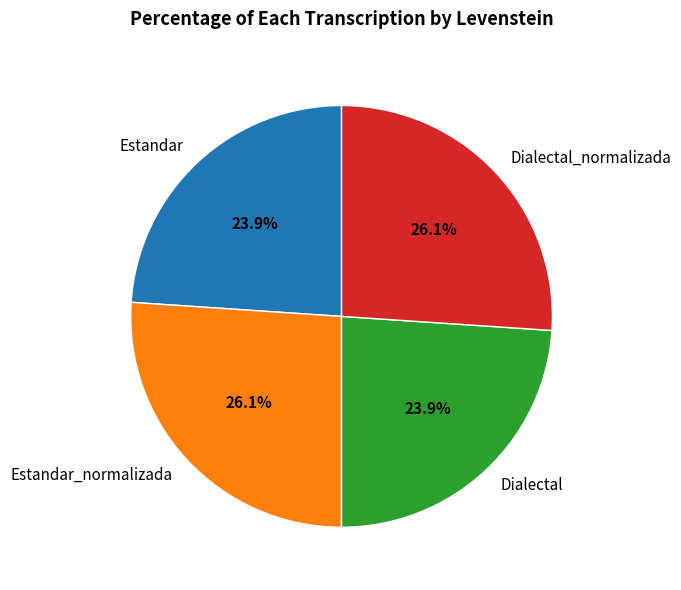

To the nearest percent, what is the difference between the Estandar and Estandar_normalizada slice percentages?

2%